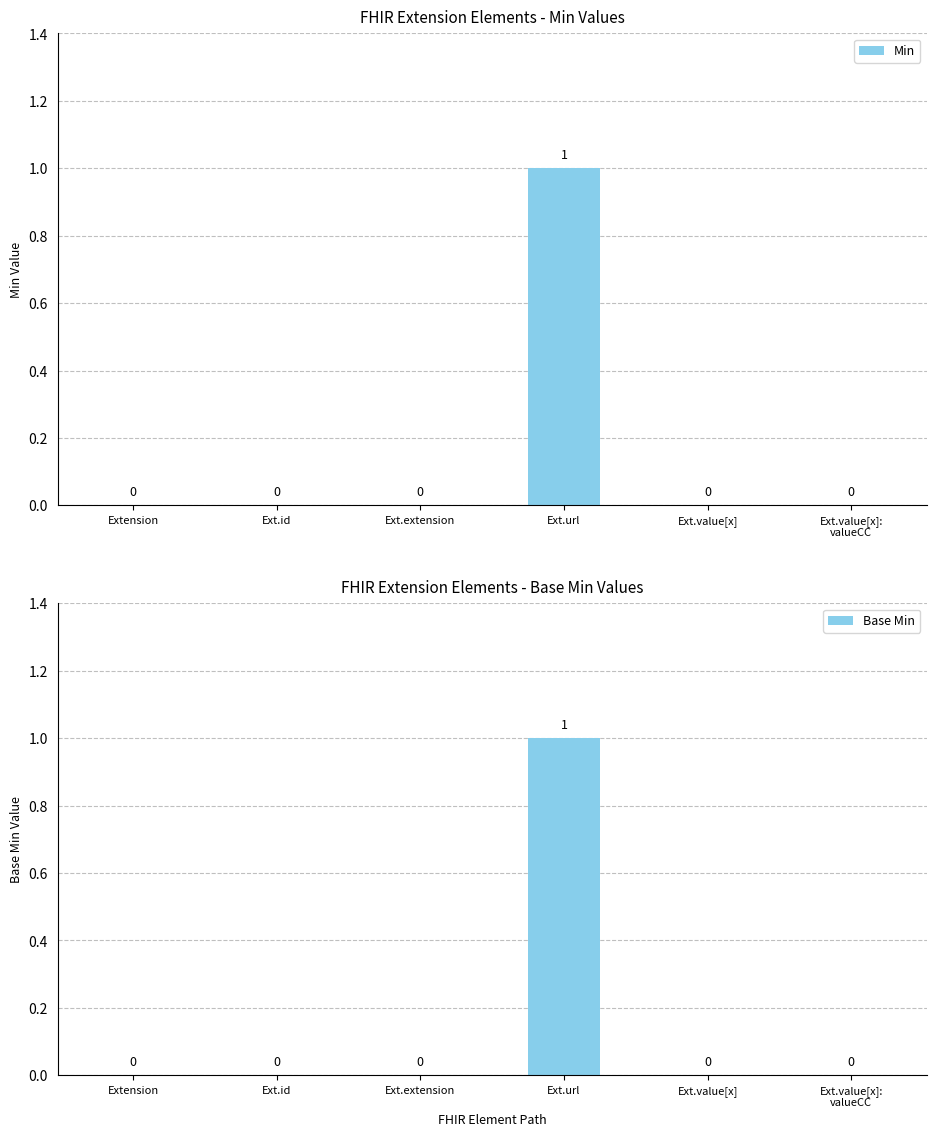

At which category does the chart reach its minimum across all series?

Extension